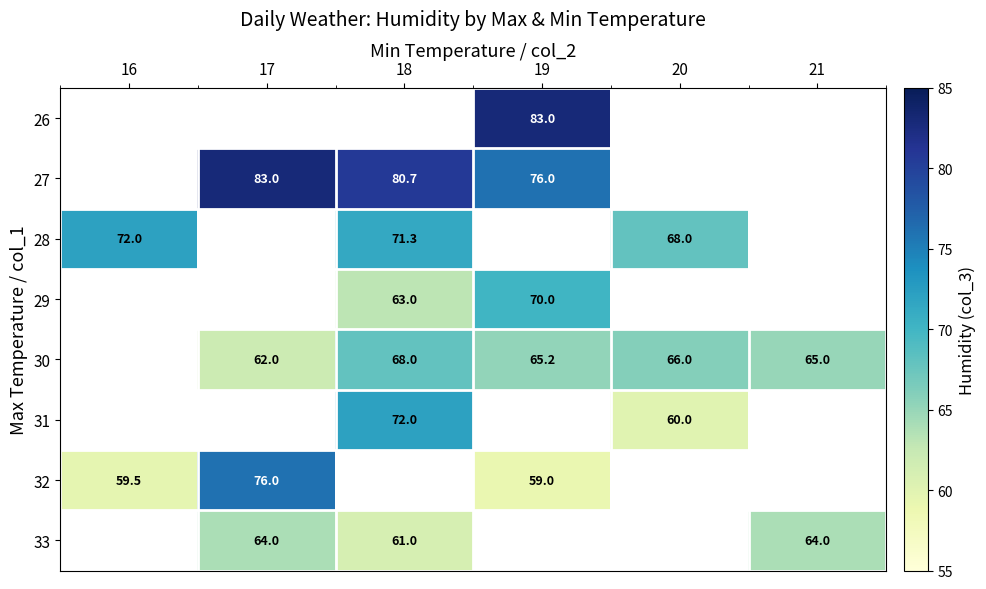

Which label corresponds to the largest value in the chart?

19